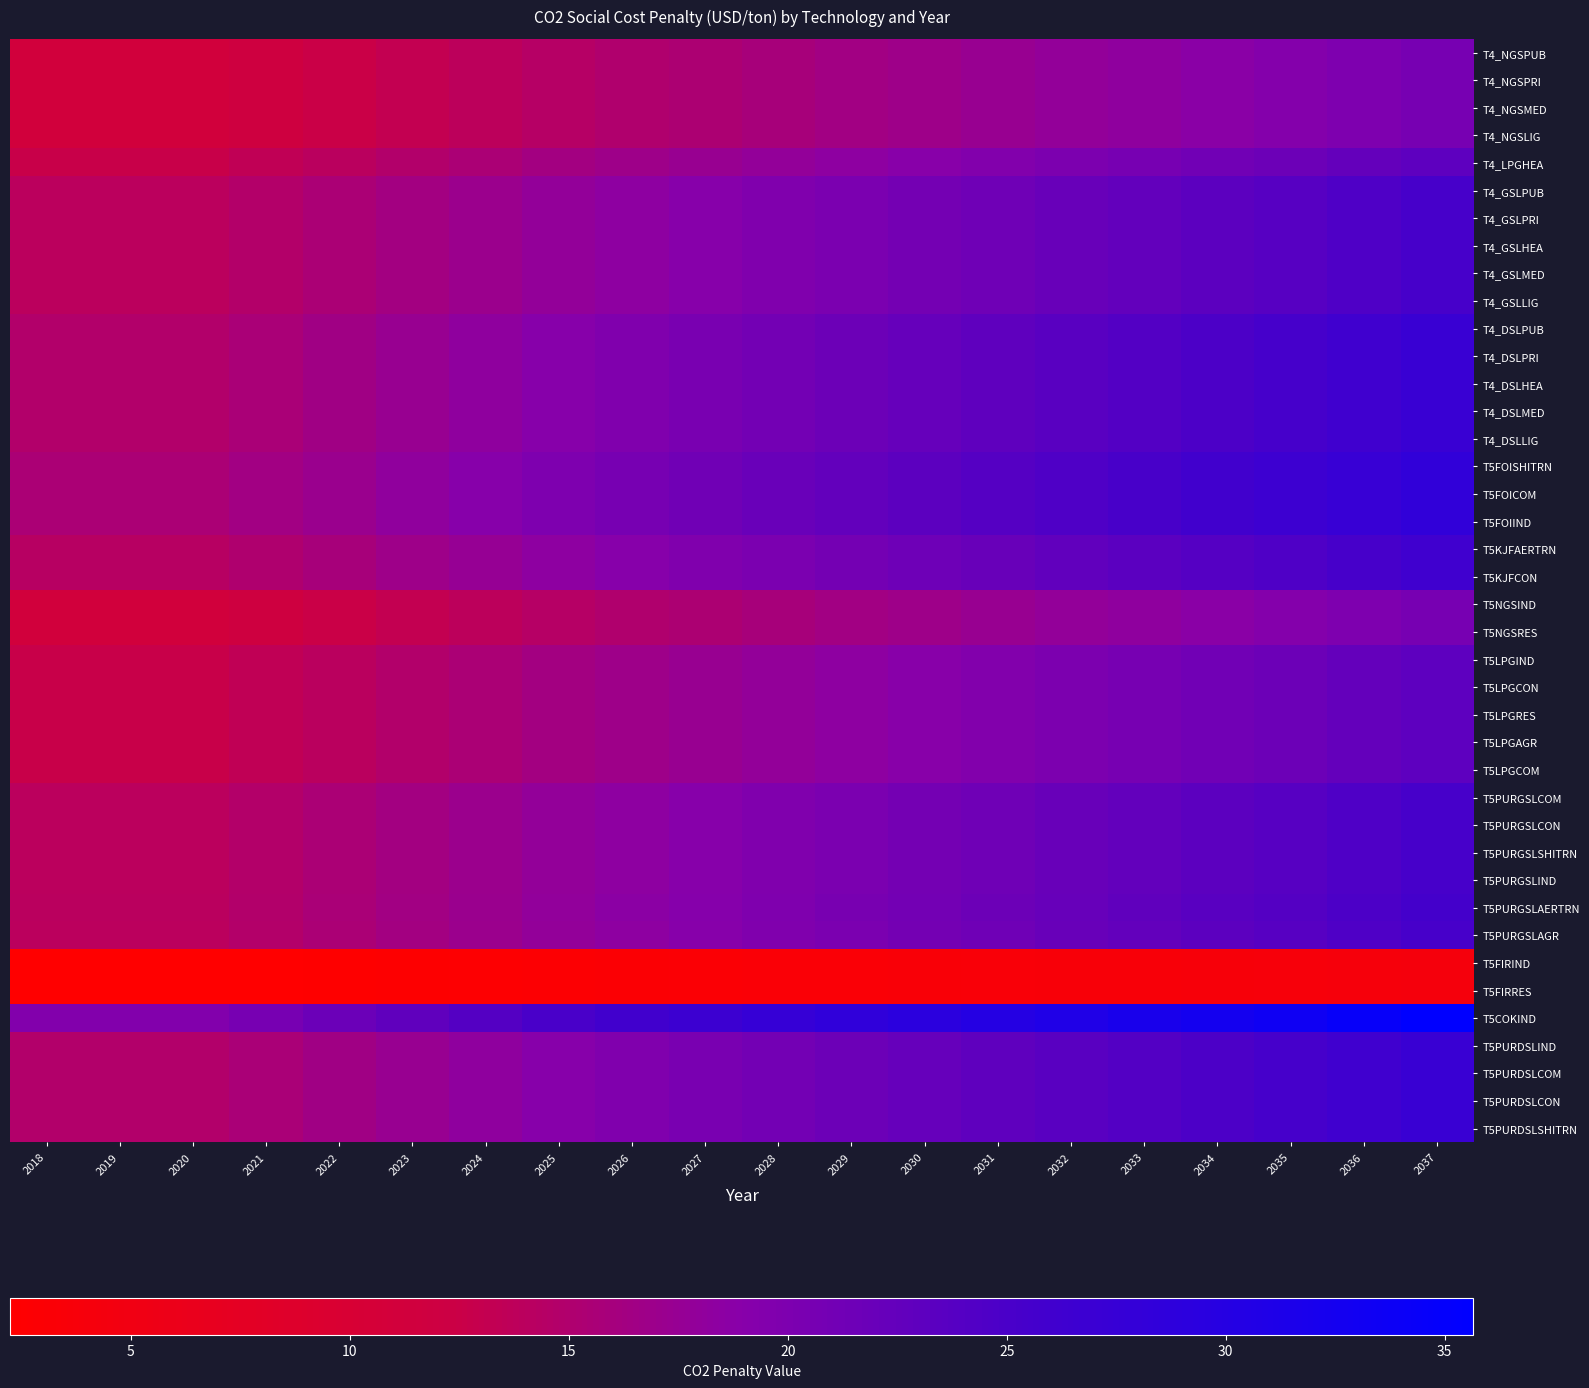

What is the difference between the highest and lowest values at 2036?

30.6